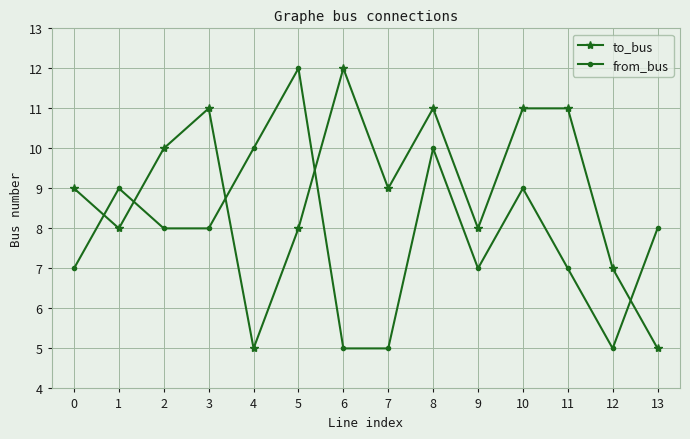

List the series in order of their overall mean, lowest first.

from_bus, to_bus